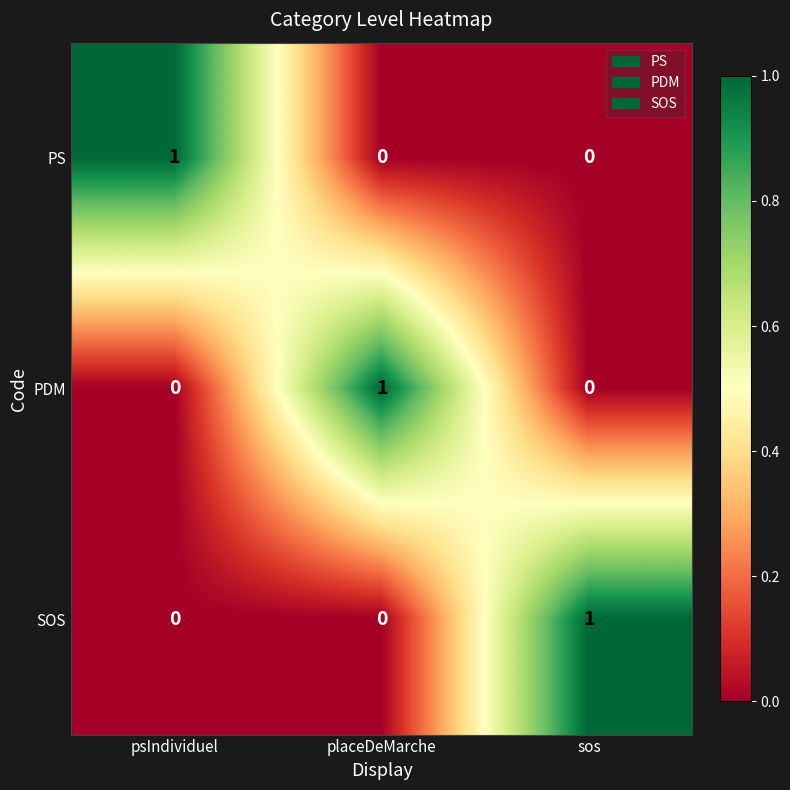

How many data points does each series have?

3